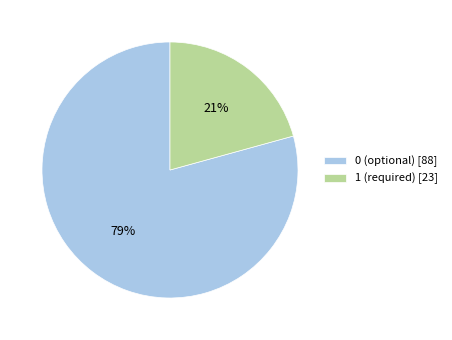

Rank the categories by value from lowest to highest.

1 (required) [23], 0 (optional) [88]